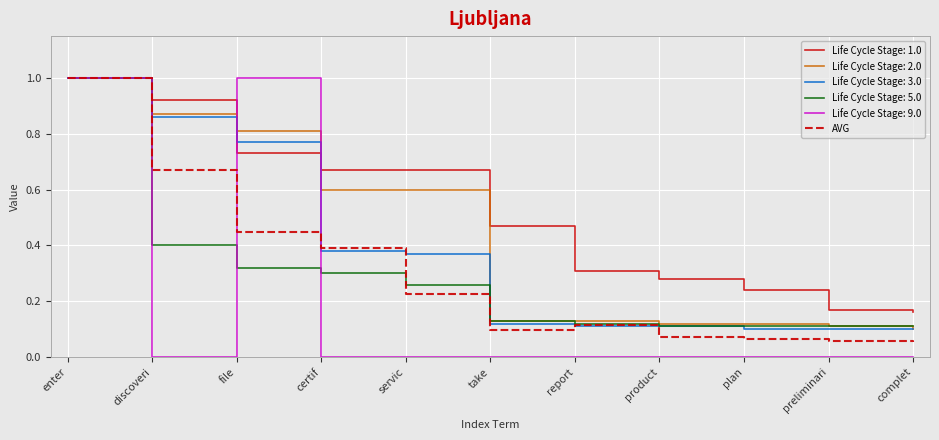

Which series has the largest total across all categories?

Life Cycle Stage: 1.0